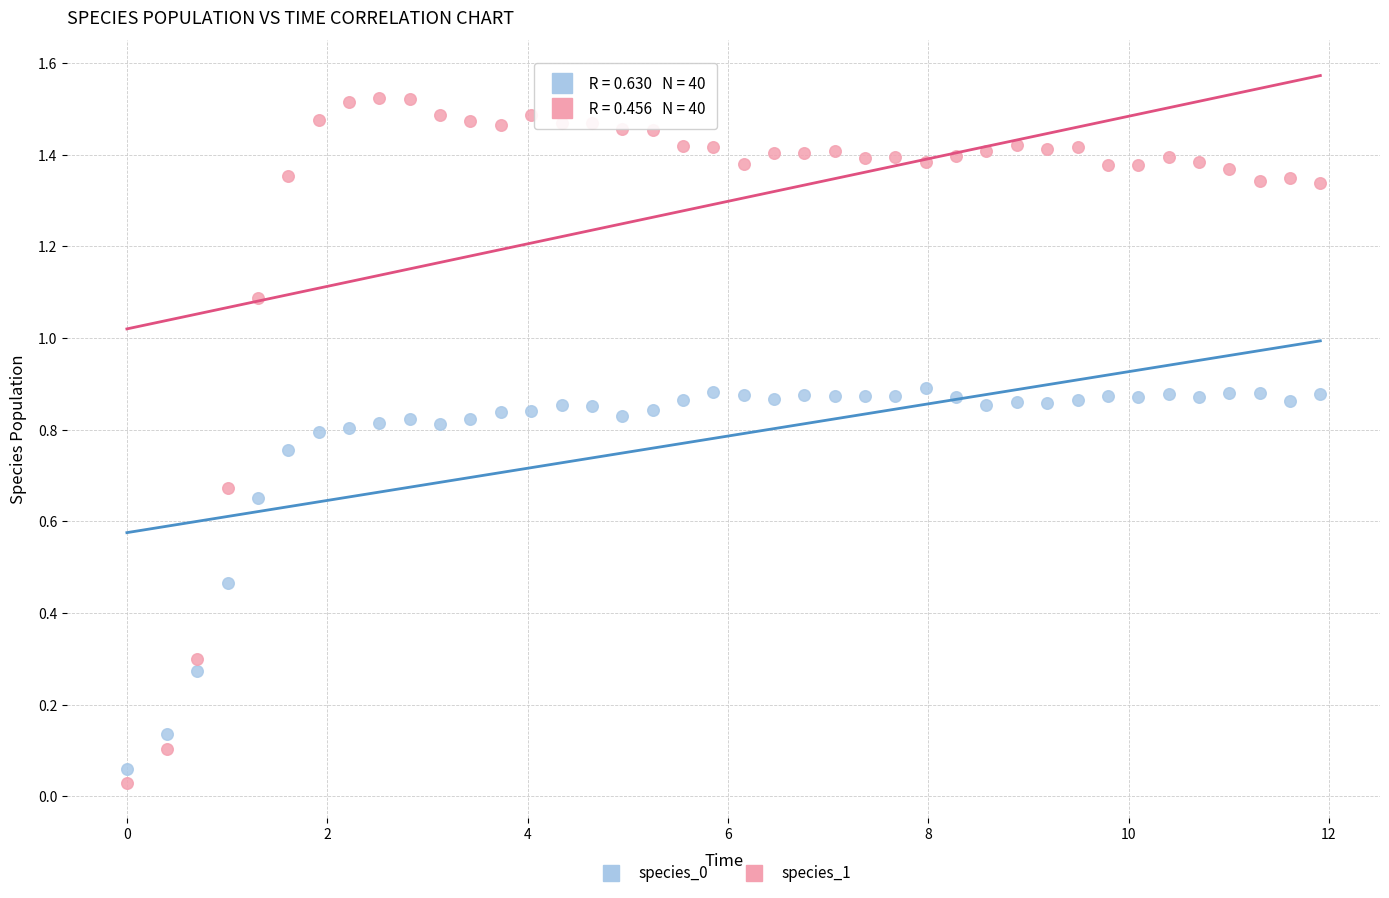

Across all data points, what is the range of X values (max minus min)?

11.9